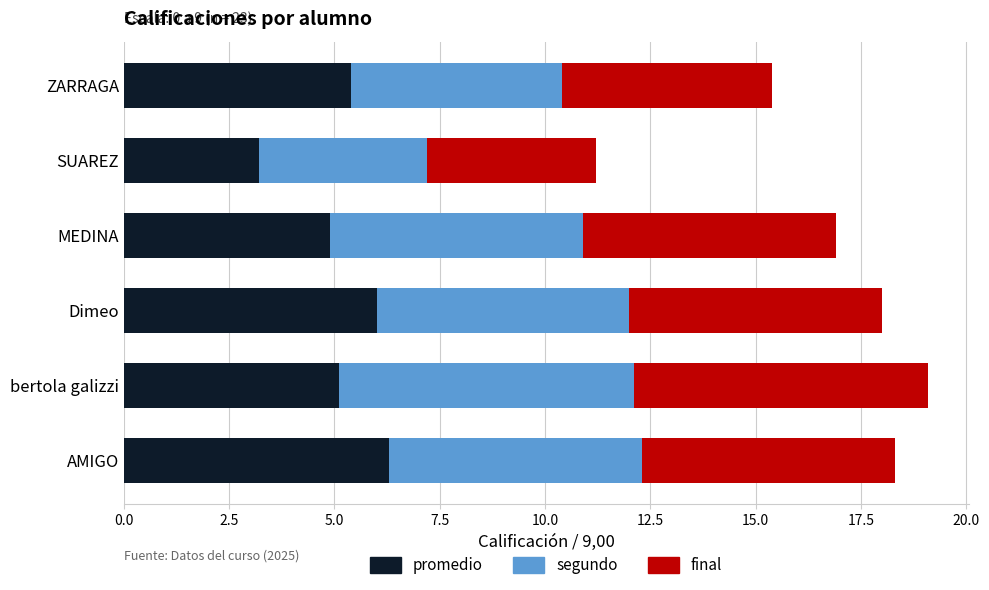

What is the minimum value for promedio?

3.2